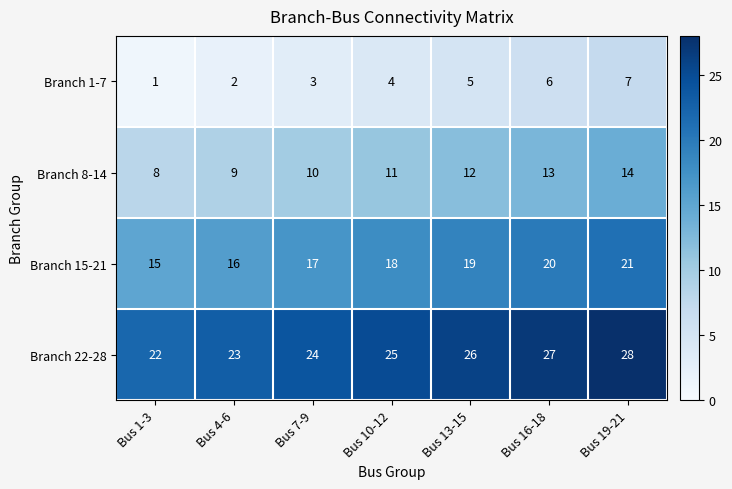

At which label does Branch 22-28 reach its peak?

Bus 19-21